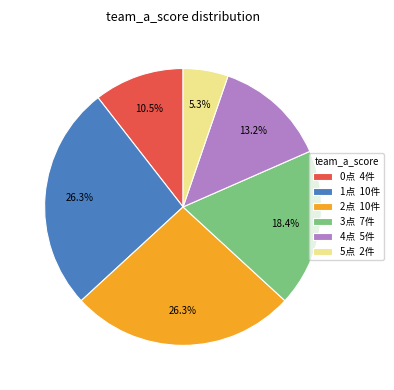

Do 4点 5件 and 0点 4件 together represent more than half of the pie?

No